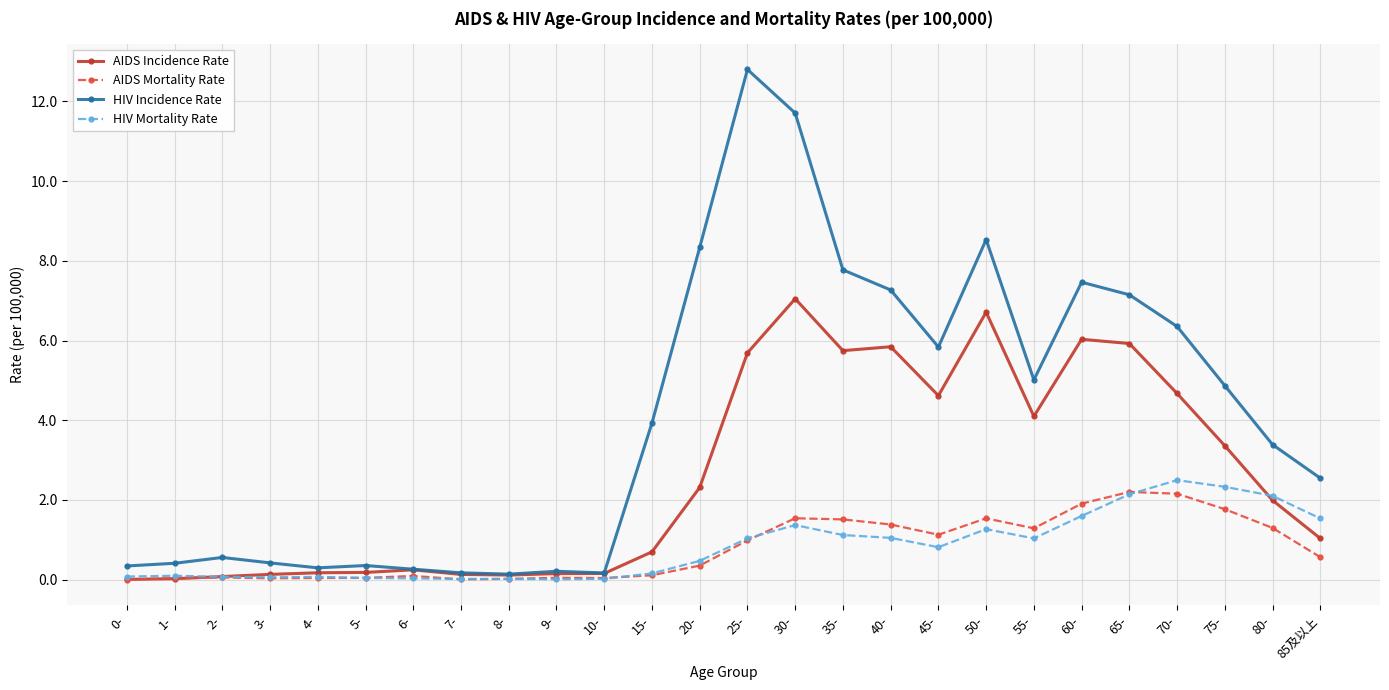

What are all the series names shown in the legend?

AIDS Incidence Rate, AIDS Mortality Rate, HIV Incidence Rate, HIV Mortality Rate